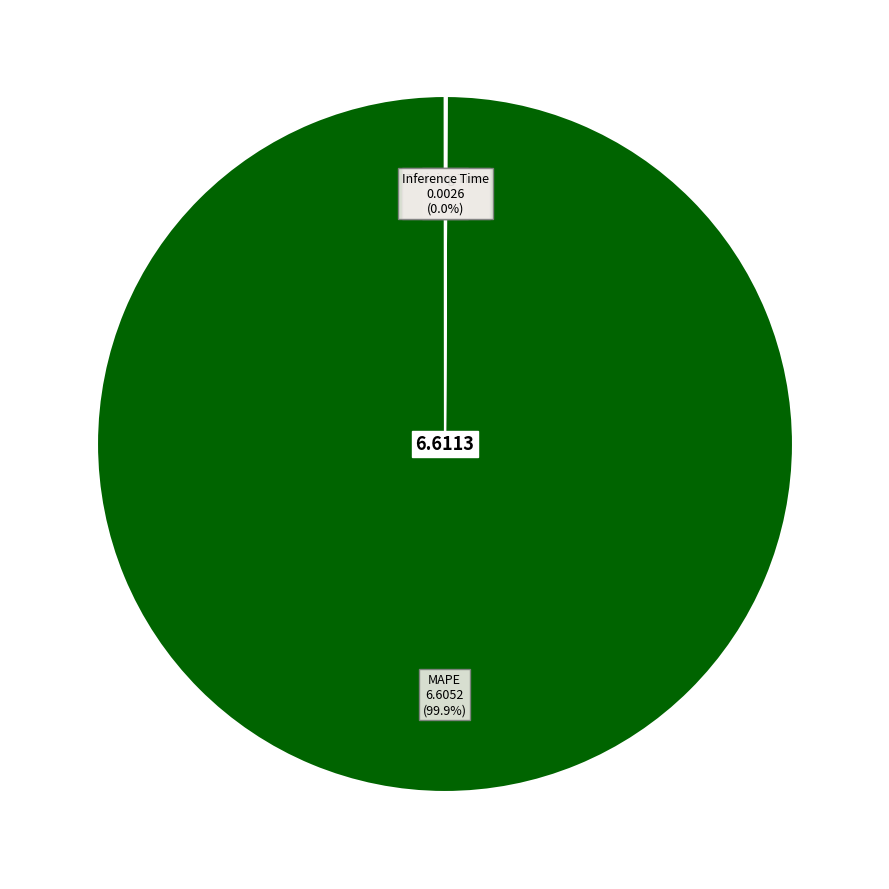

Is there a majority slice in this chart?

Yes